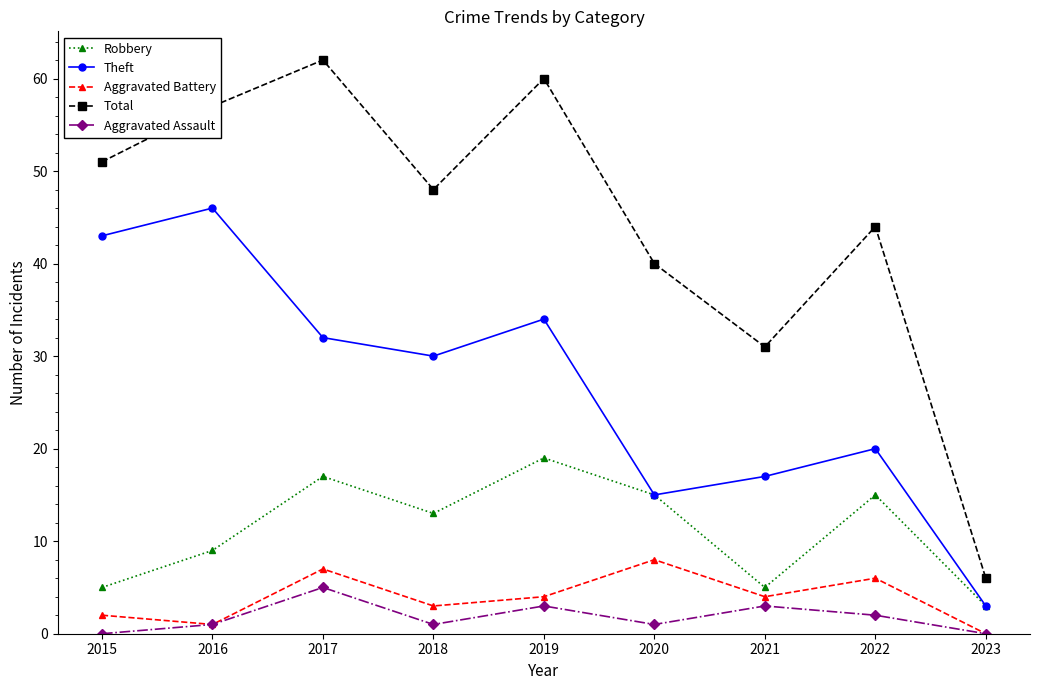

What is the spread (max minus min) of values at 2017?

57